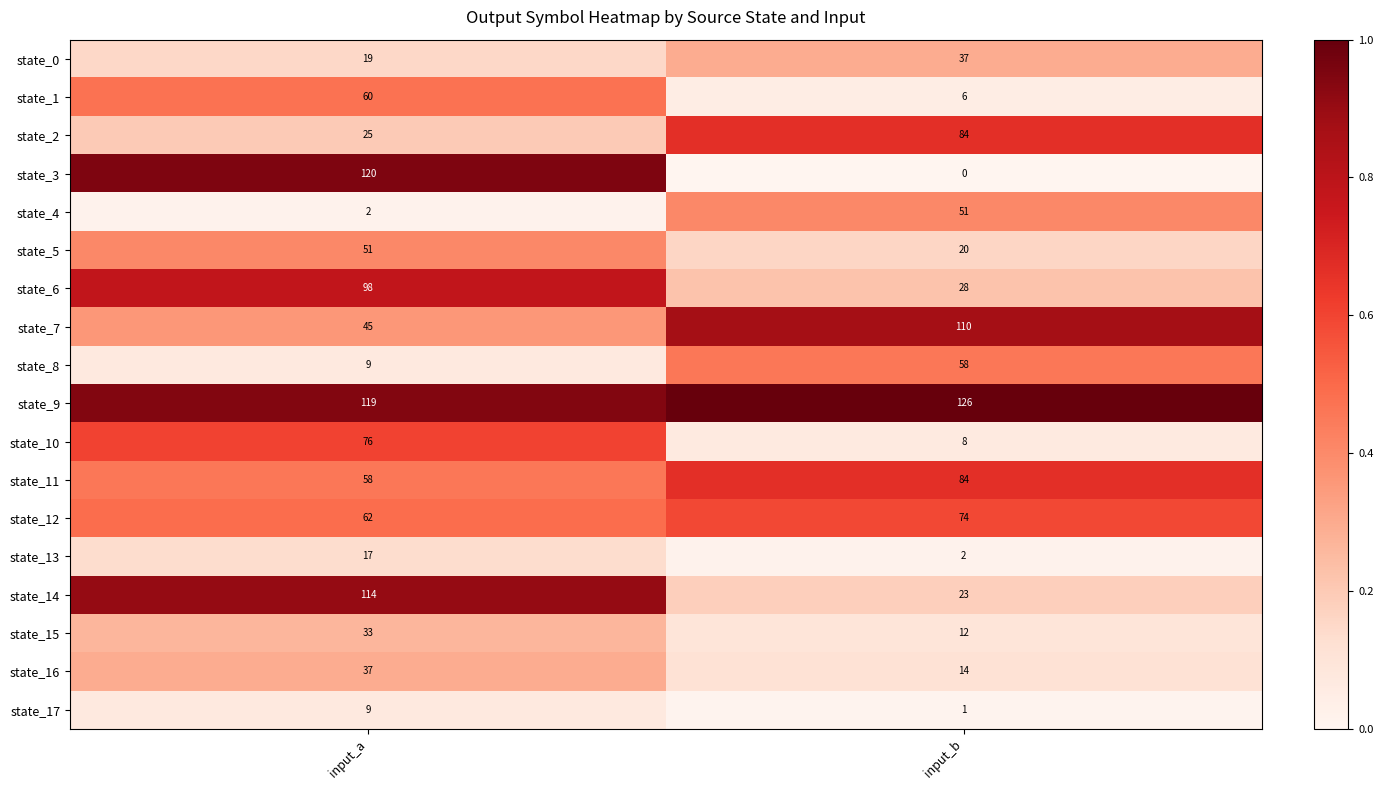

At which label is state_2 closest to 54?

input_a